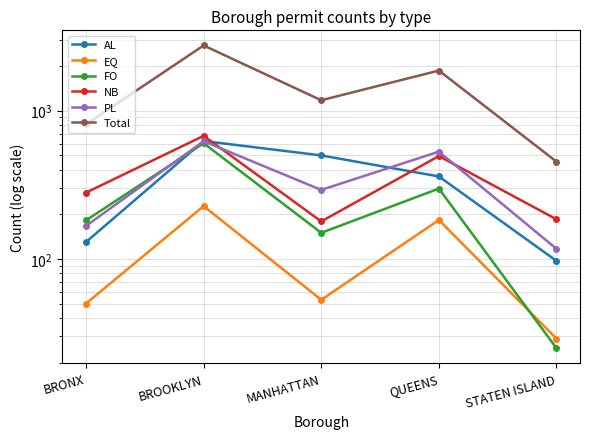

What are all the series names shown in the legend?

AL, EQ, FO, NB, PL, Total